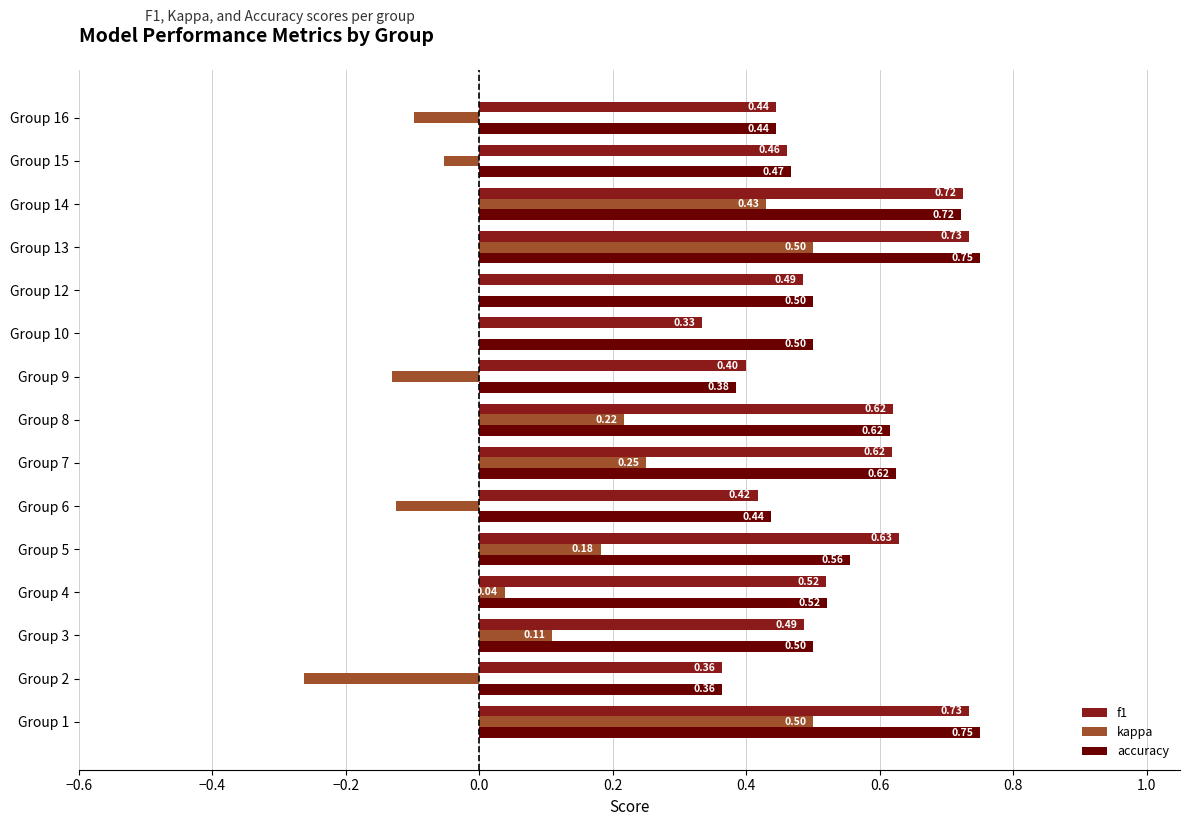

What are all the series names shown in the legend?

f1, kappa, accuracy